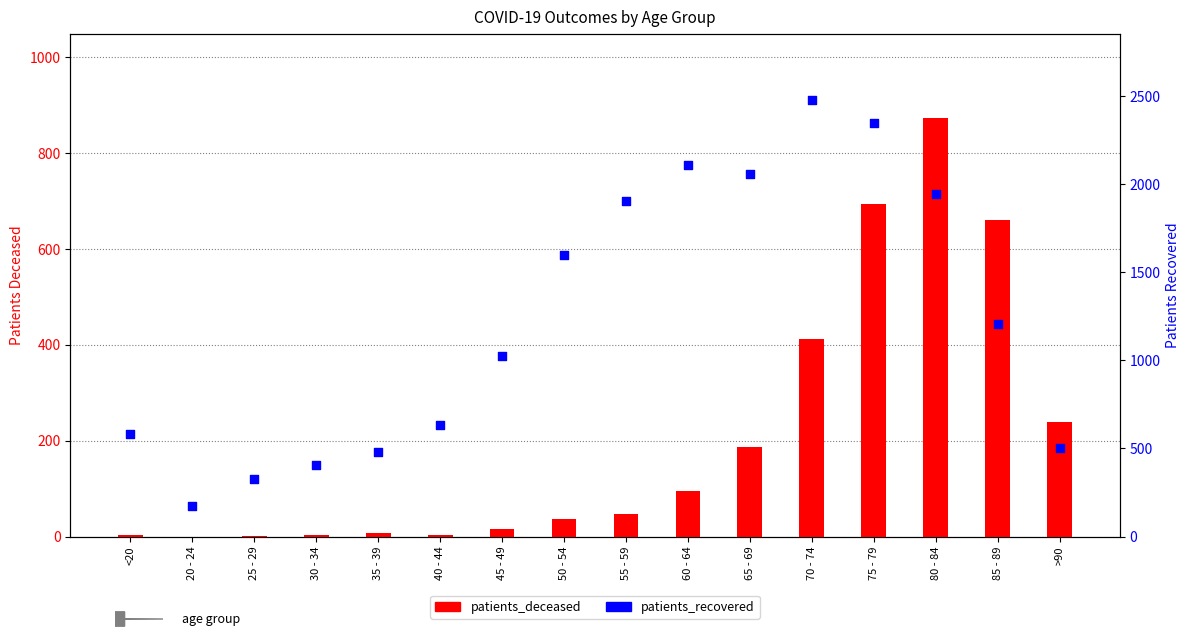

Which series has the widest spread of Y values?

patients_recovered